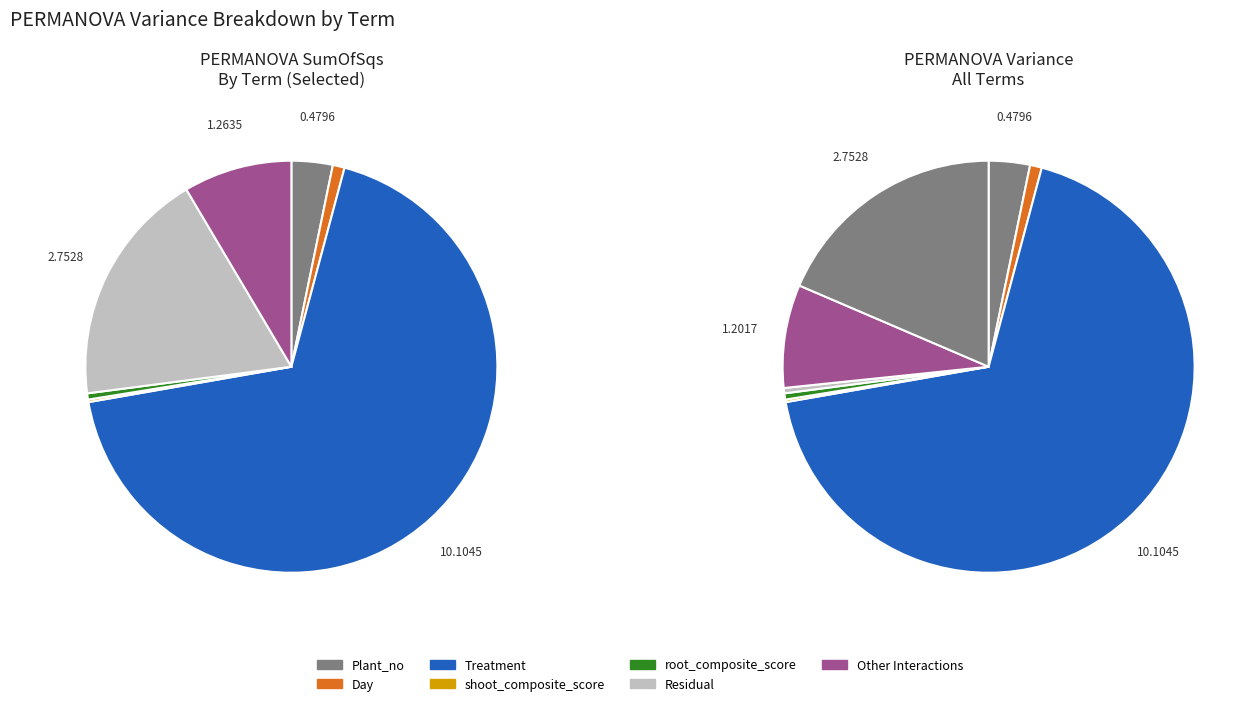

Is there a majority slice in this chart?

Yes